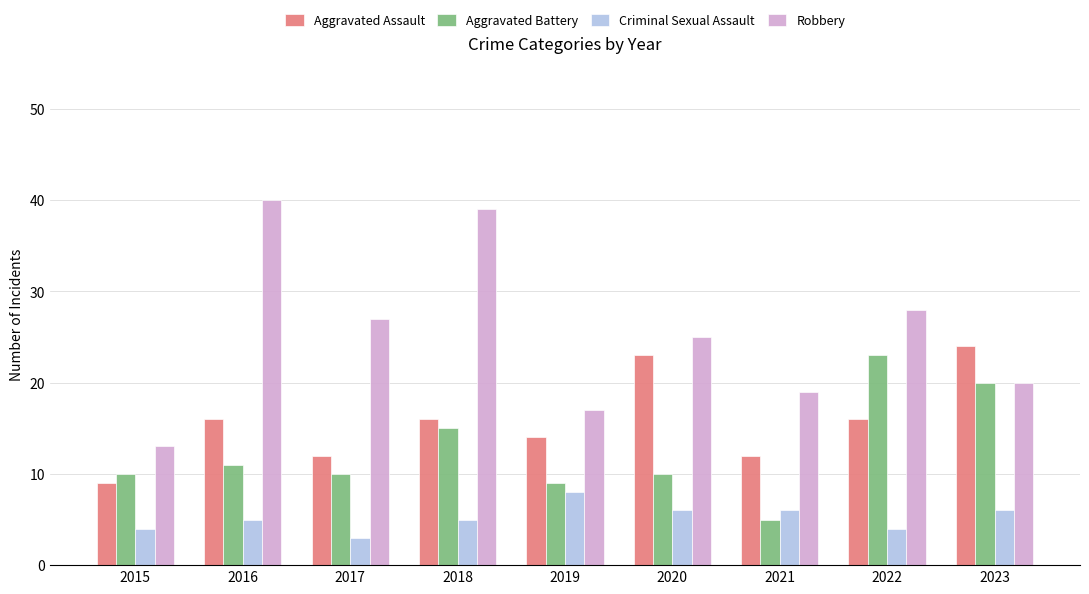

How many bars are there in each group?

4